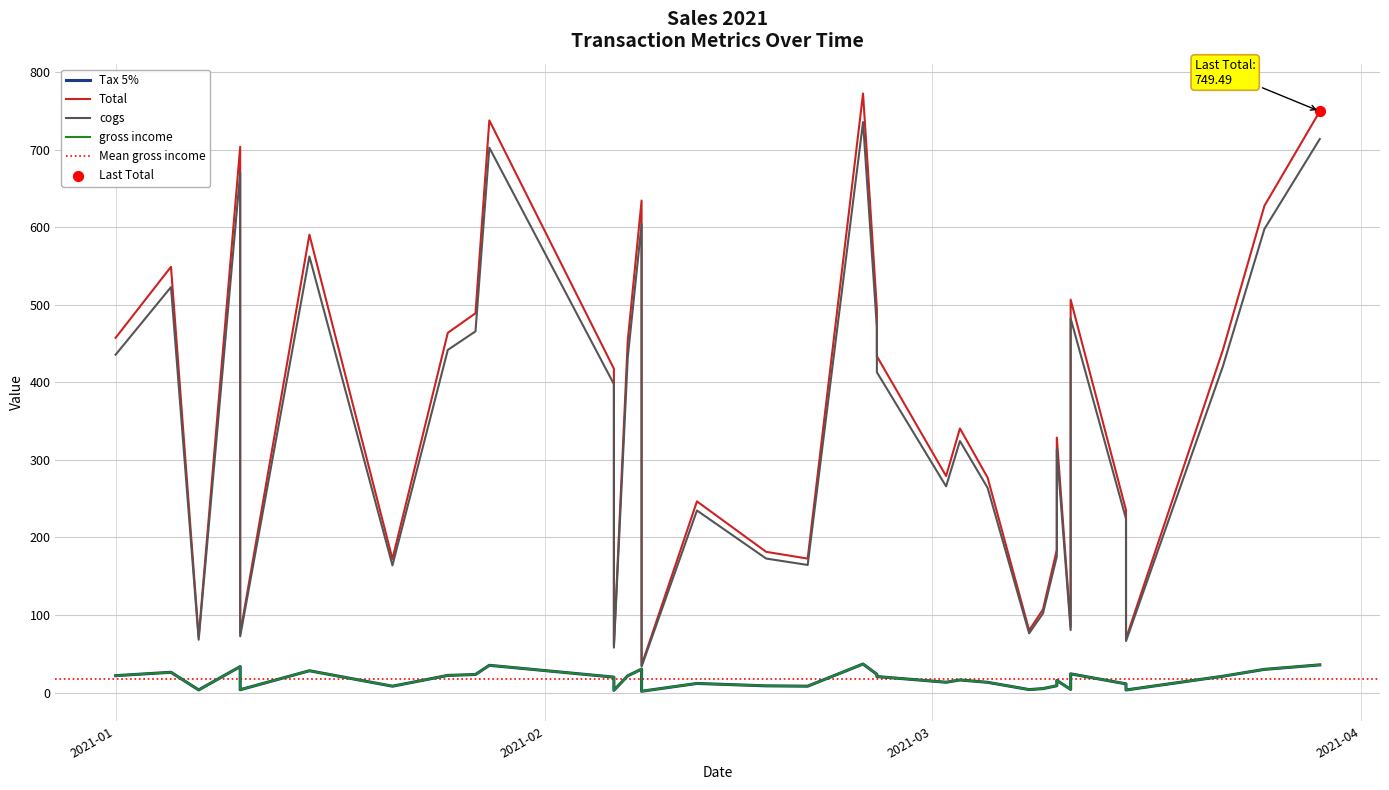

Which series reaches the maximum Y coordinate?

Total